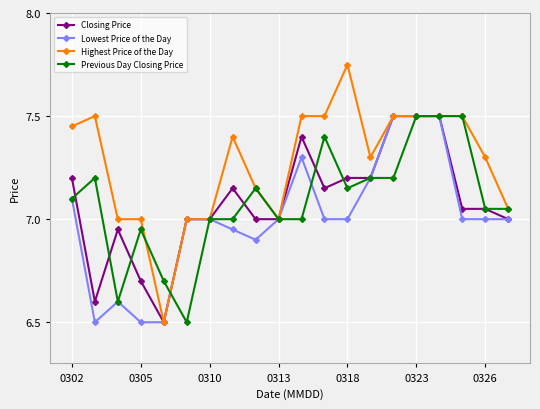

Does the chart have visible grid lines?

Yes